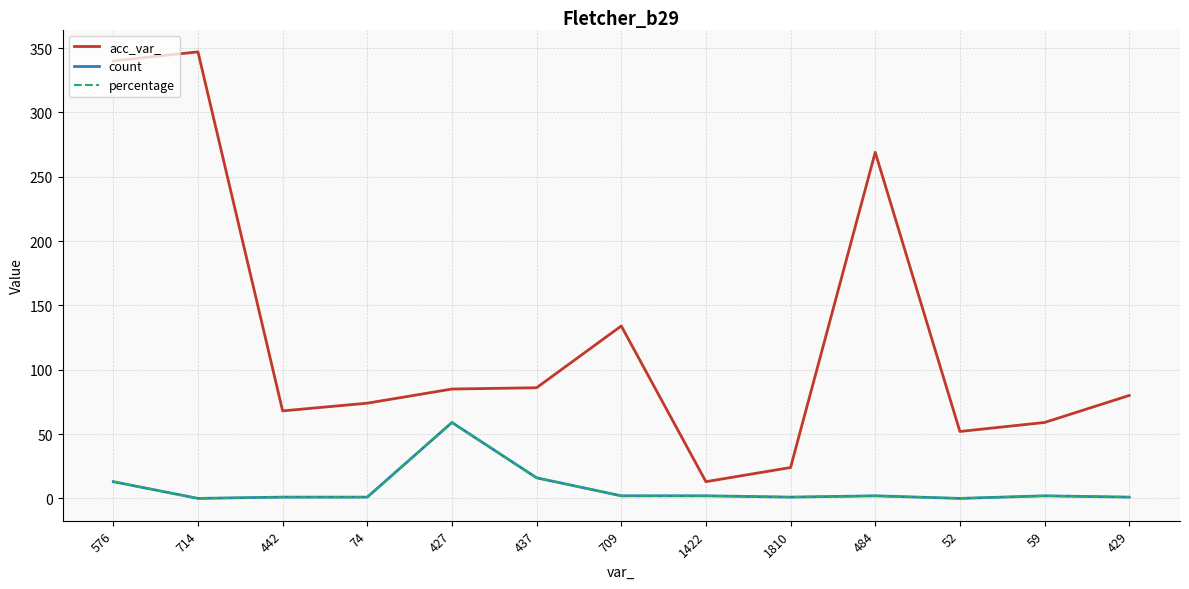

Does the chart have visible grid lines?

Yes